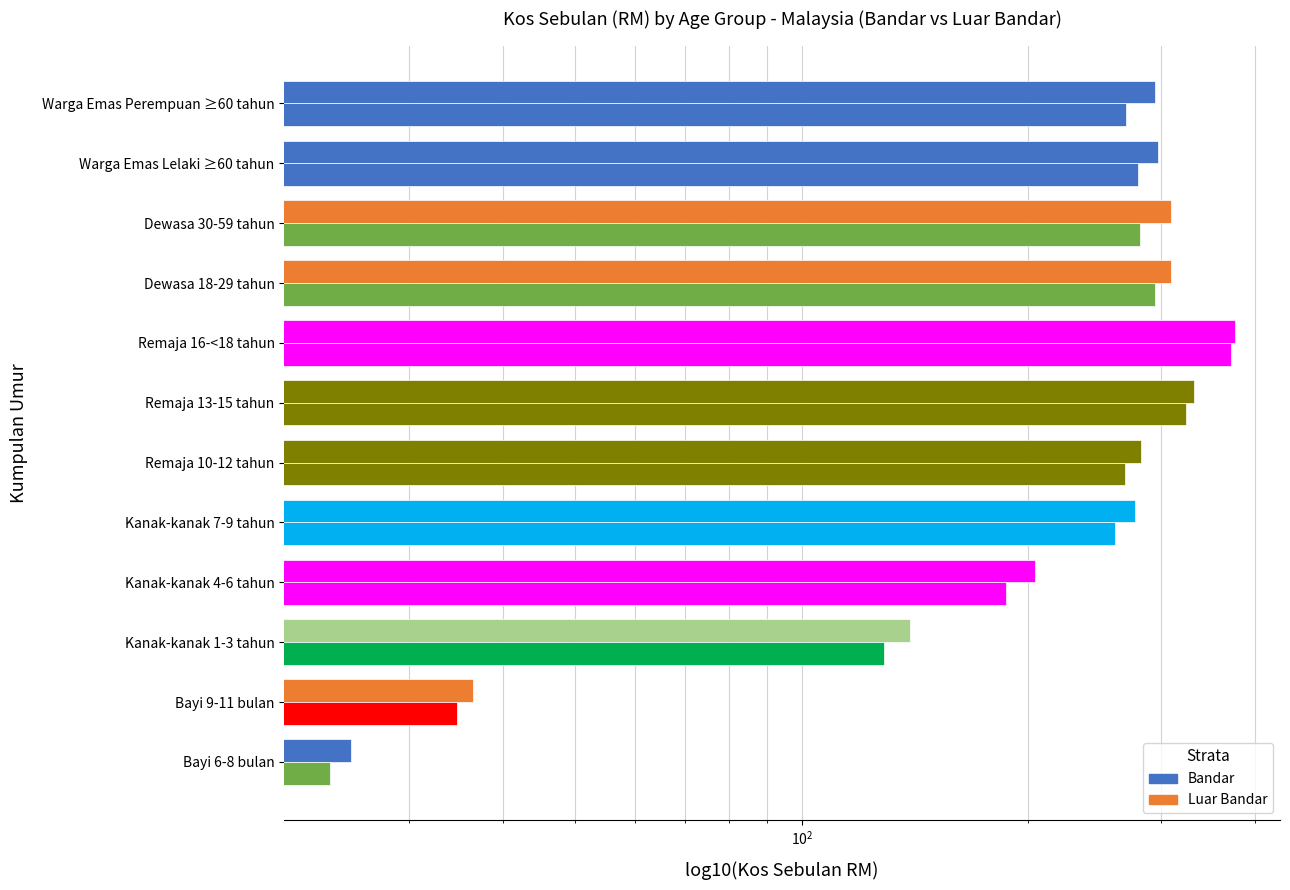

Is the value of Luar Bandar at Kanak-kanak 7-9 tahun greater than the value of Bandar at Warga Emas Lelaki ≥60 tahun?

No